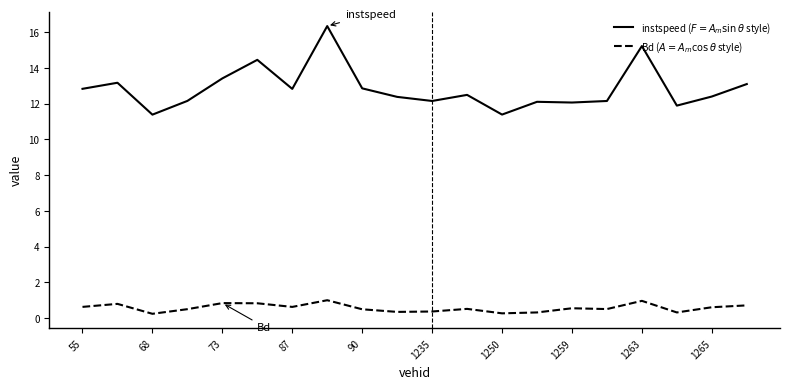

What is the greatest value displayed?

16.3